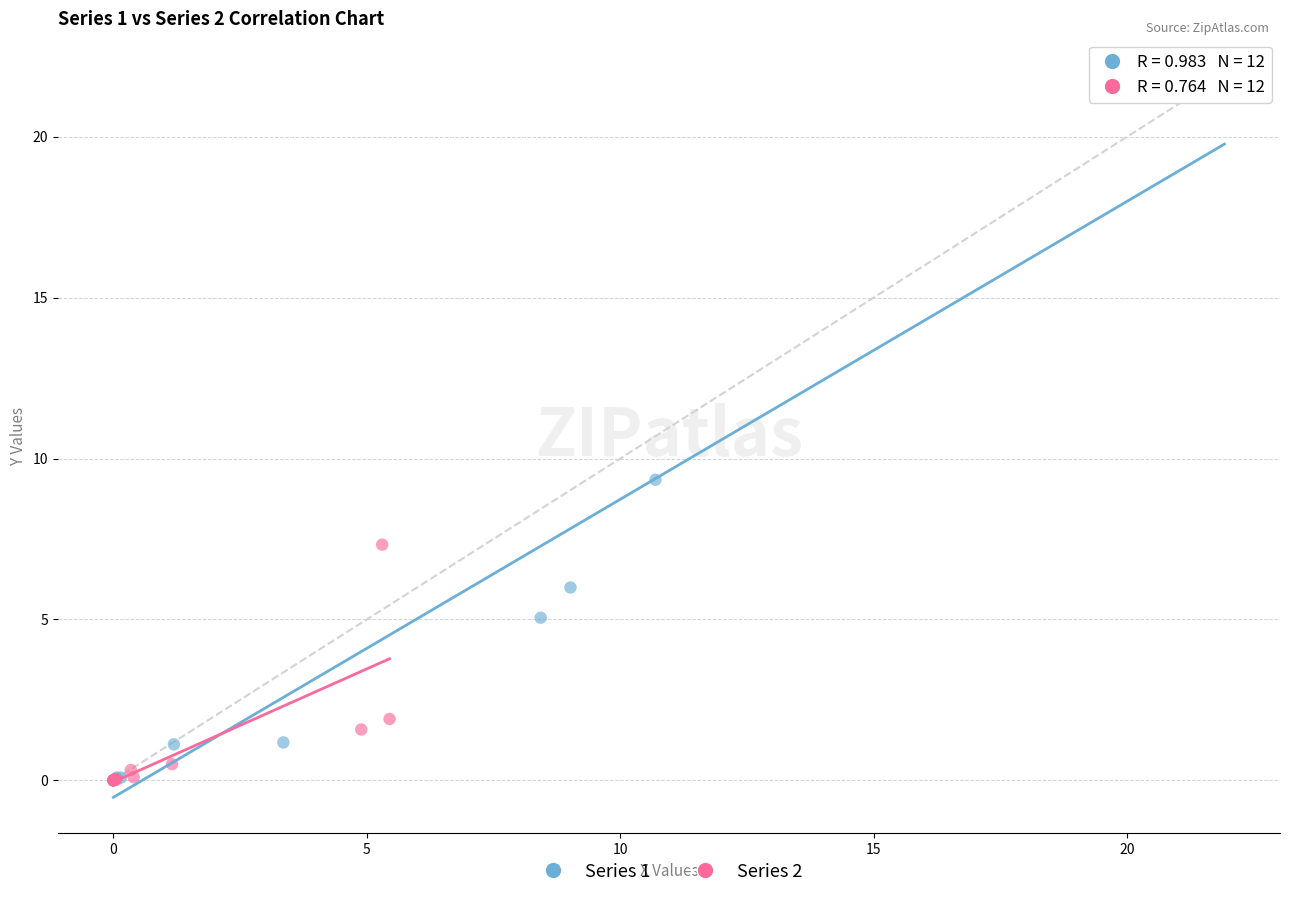

What are all the series names shown in the legend?

Series 1, Series 2